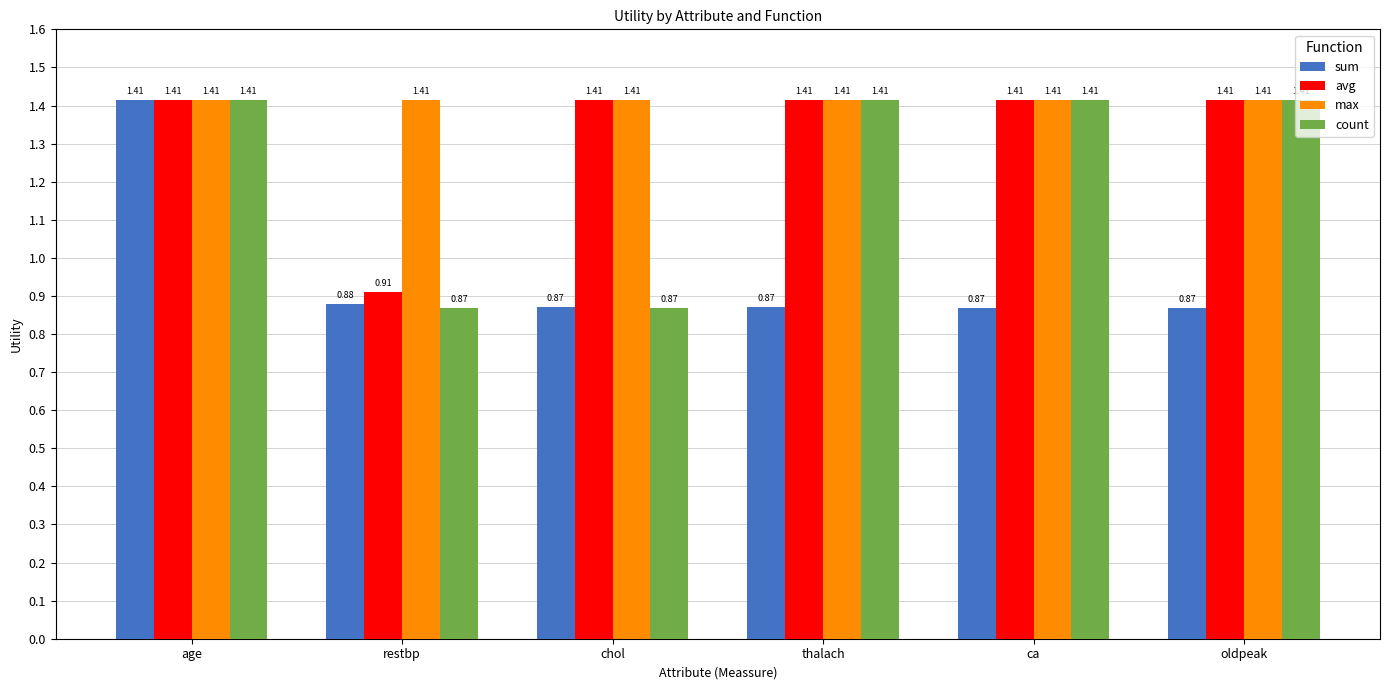

What is the spread (max minus min) of values at thalach?

0.5